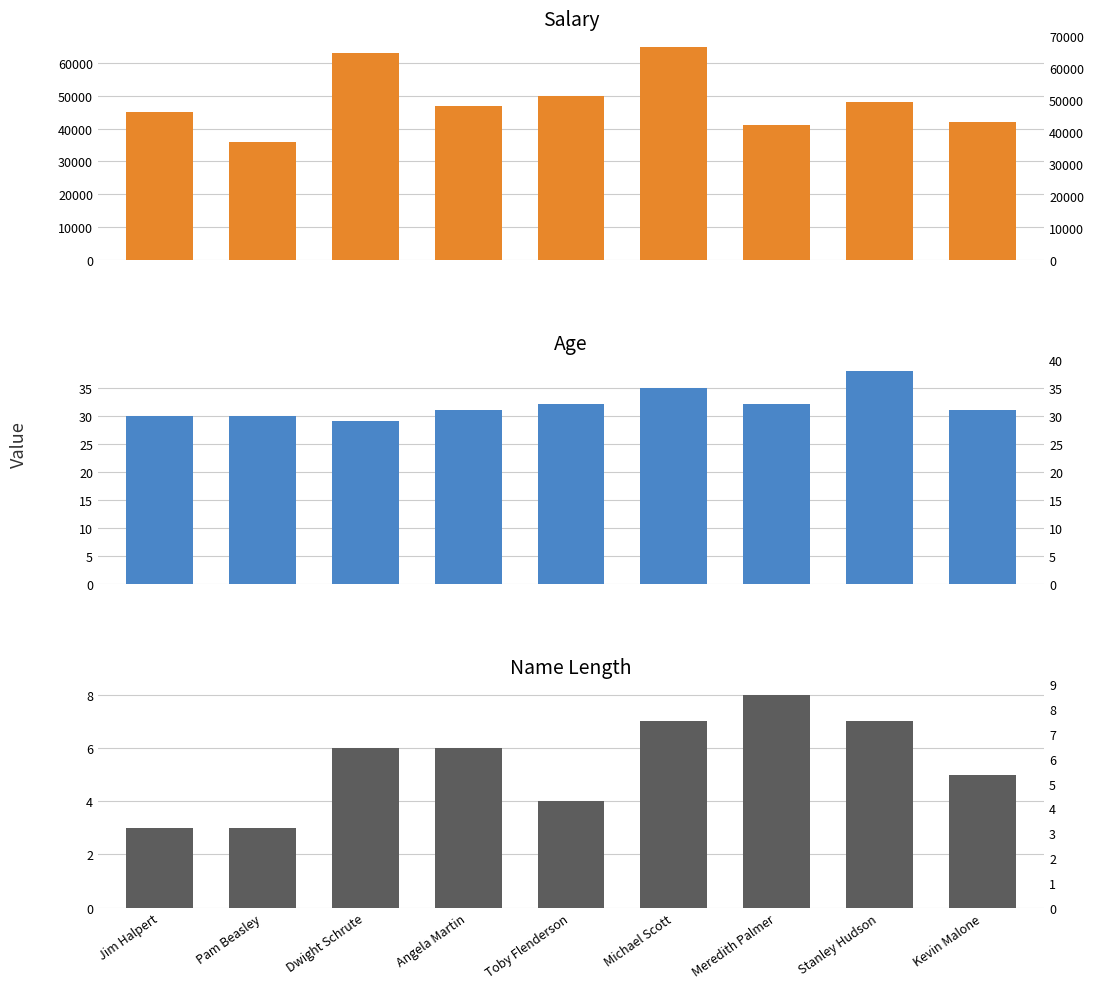

Is the value of Age at Toby Flenderson greater than the value of Name Length at Meredith Palmer?

Yes